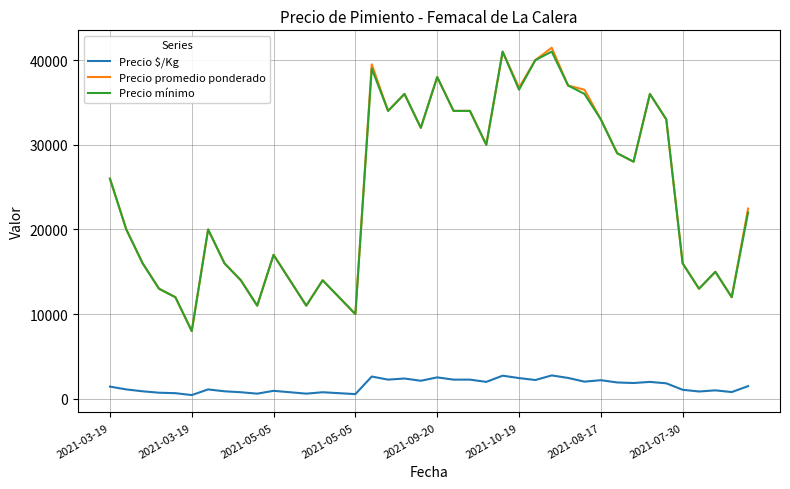

Count the number of categories in the chart.

40